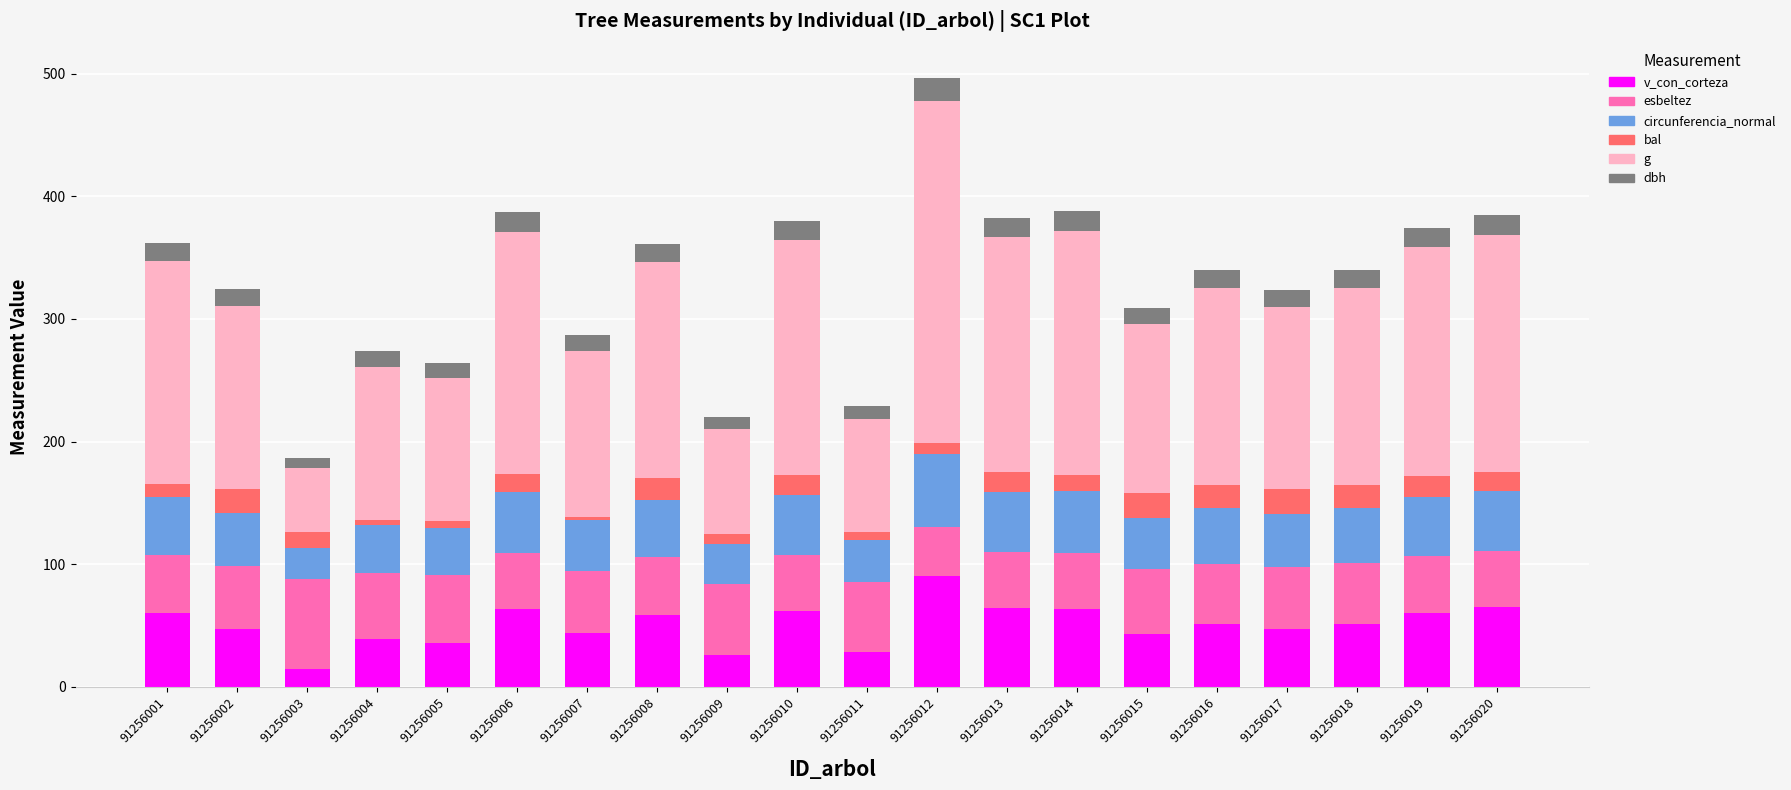

What is the value of the v_con_corteza bar at the 11th from the left?

28.0